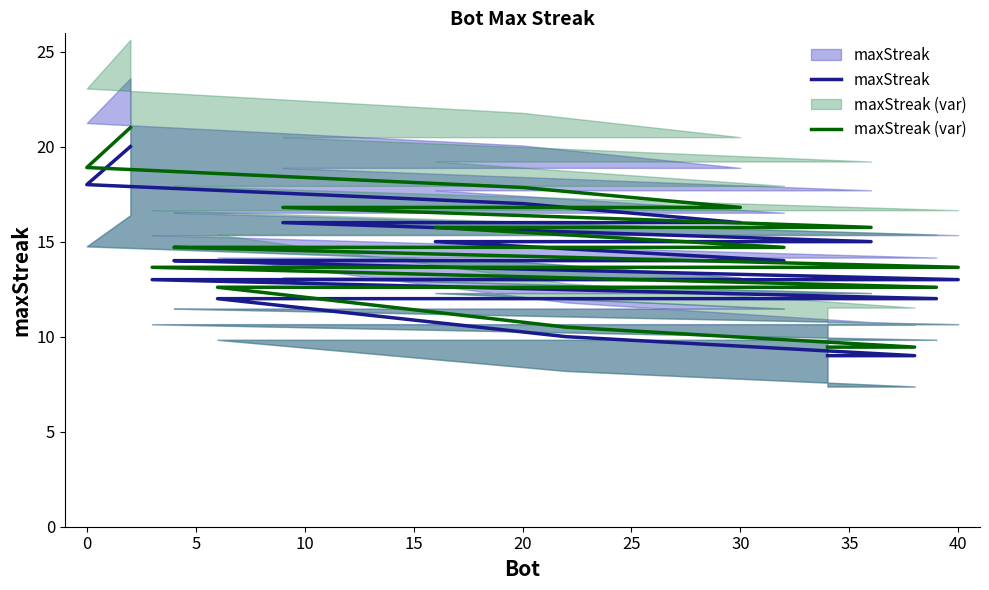

Does the chart display data point markers on the line(s)?

No